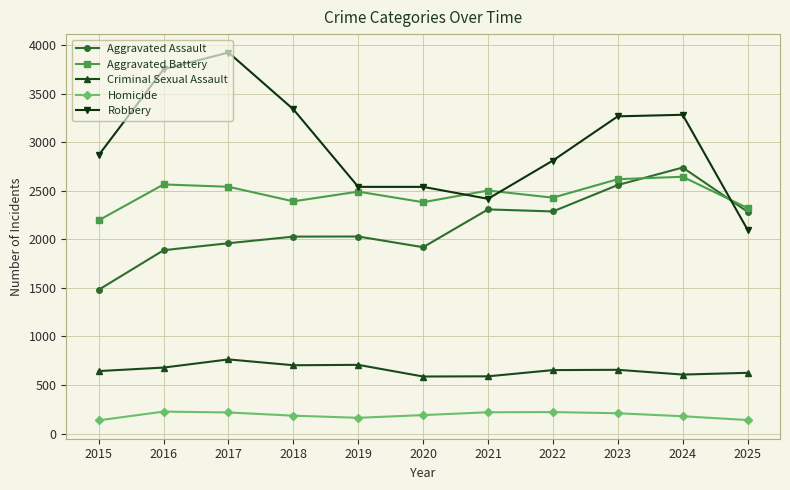

Which label corresponds to the largest value in the chart?

2017